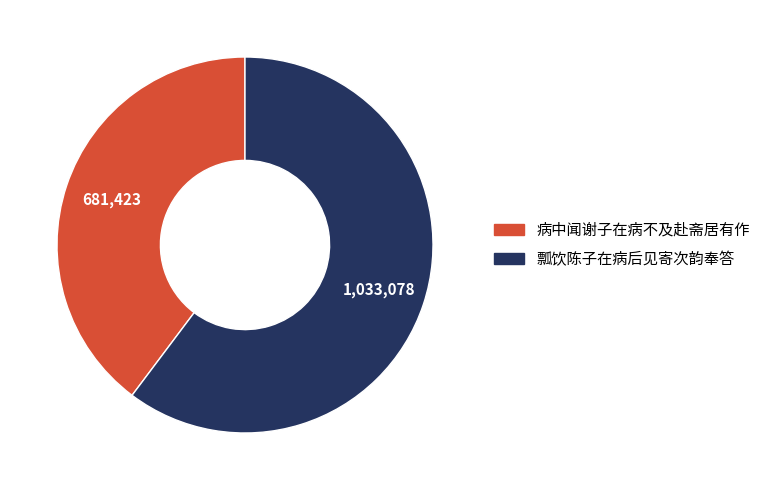

Do 病中闻谢子在病不及赴斋居有作 and 瓢饮陈子在病后见寄次韵奉答 together represent more than half of the pie?

Yes